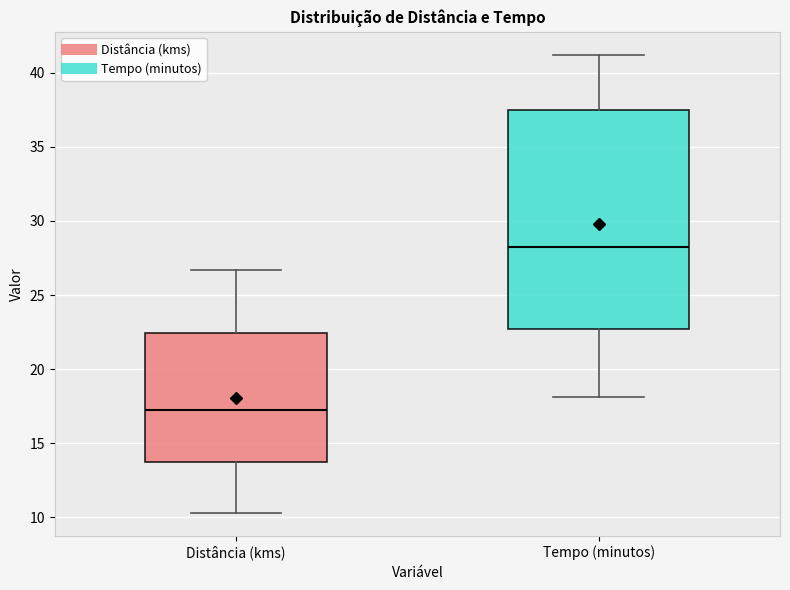

Which box is the tallest, from its lower edge to its upper edge?

Tempo (minutos)